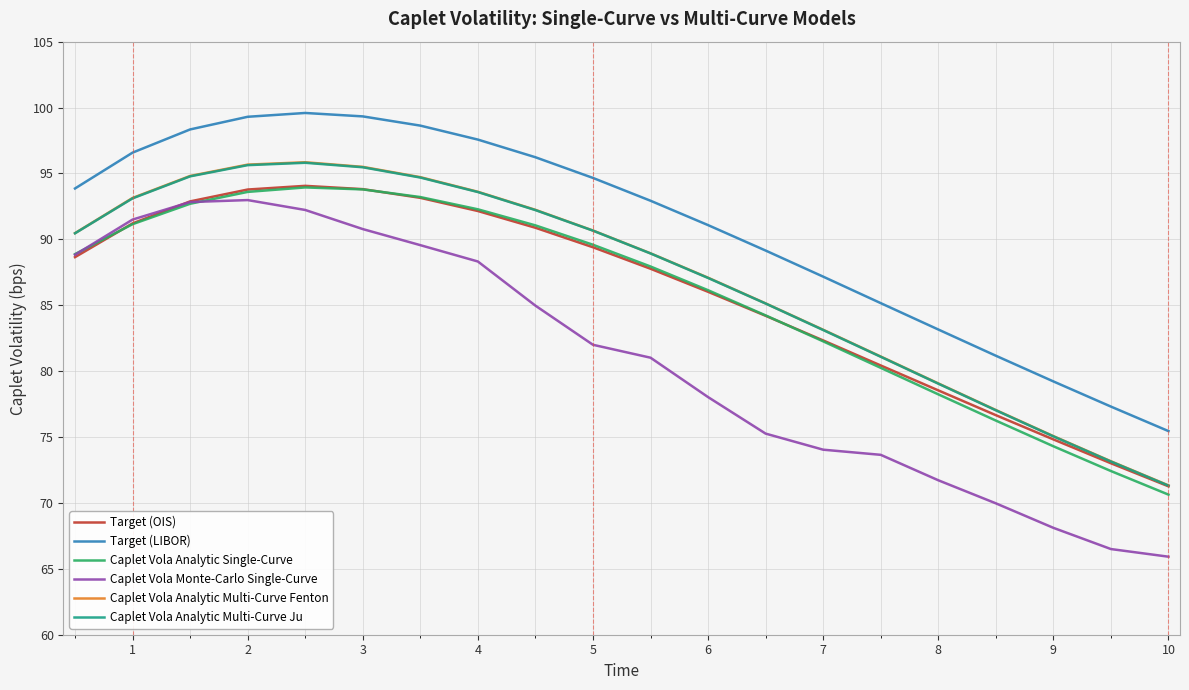

What is the minimum value for Caplet Vola Monte-Carlo Single-Curve?

65.9